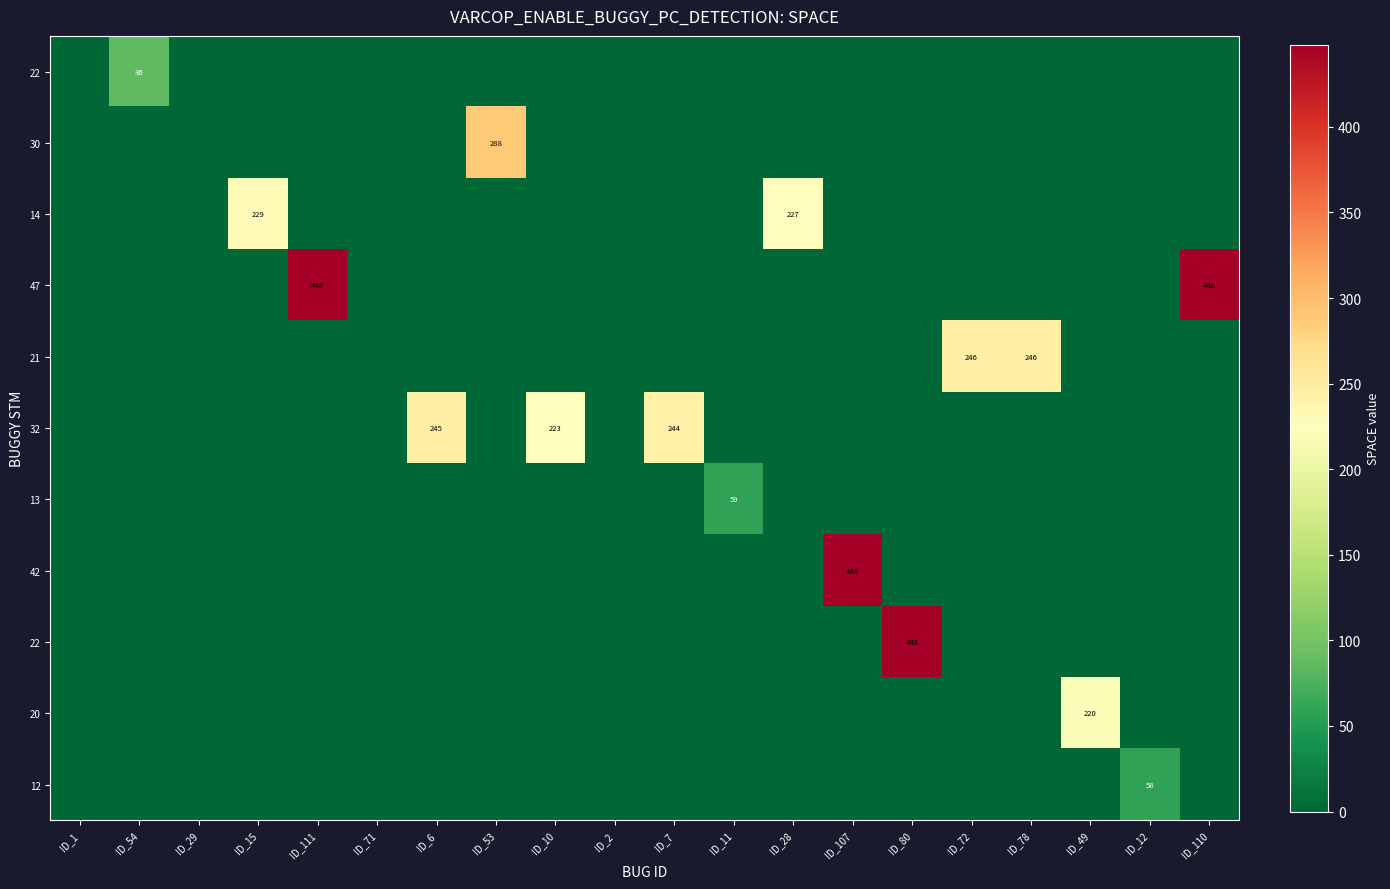

How many categories are shown in the chart?

20